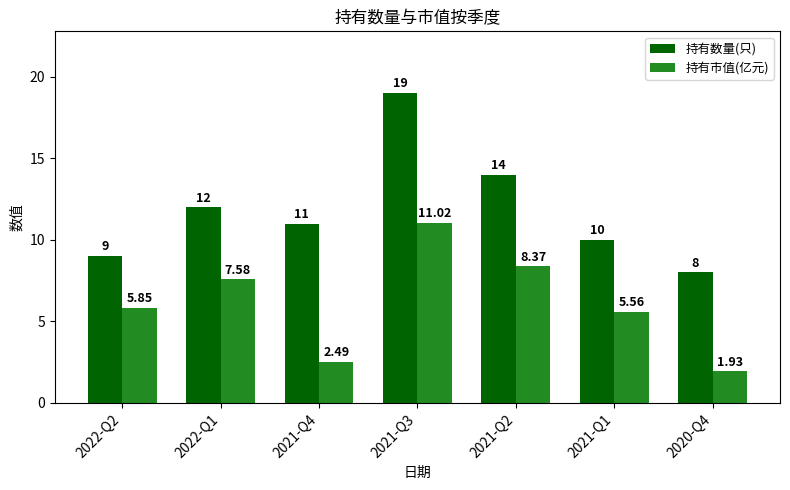

Between 2022-Q1 and 2020-Q4, which series saw the biggest shift?

持有市值(亿元)